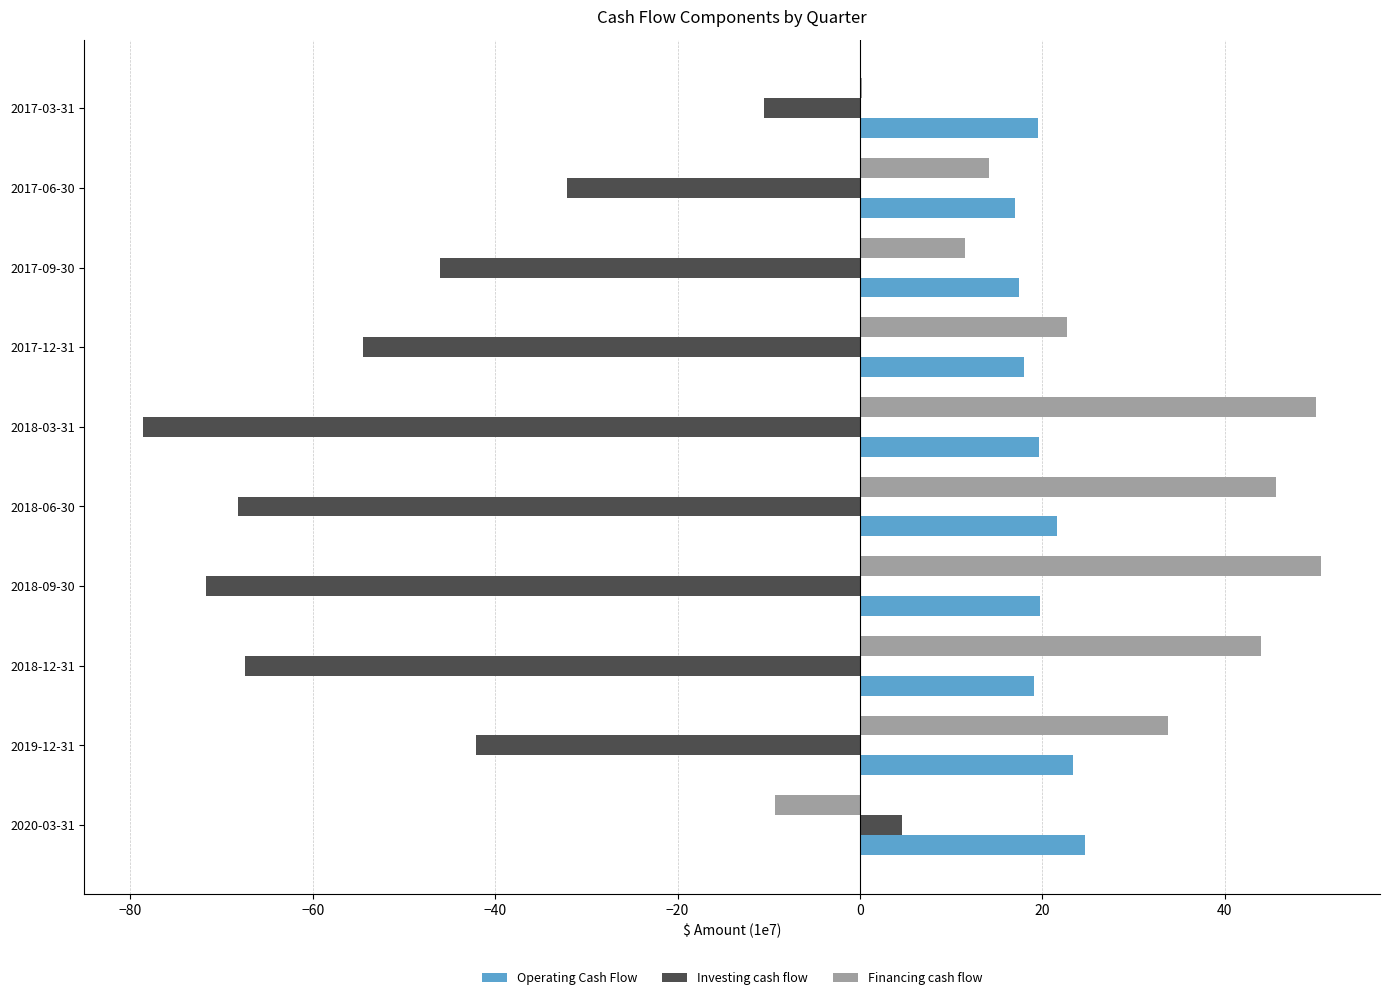

How many series are shown in this chart?

3